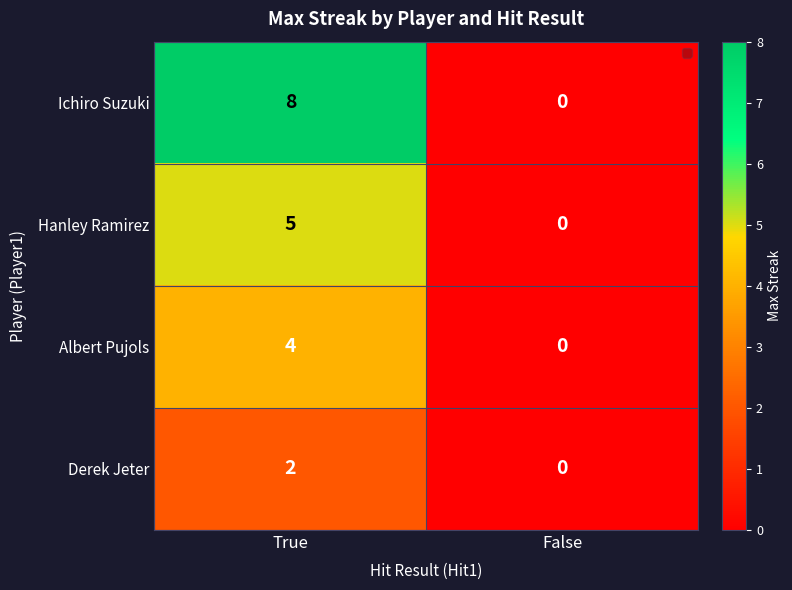

At which category is the sum across all series the highest?

True